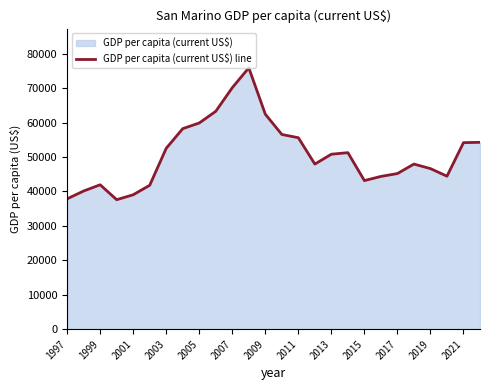

What is the difference between the values at 2013 and 2007?

19316.6